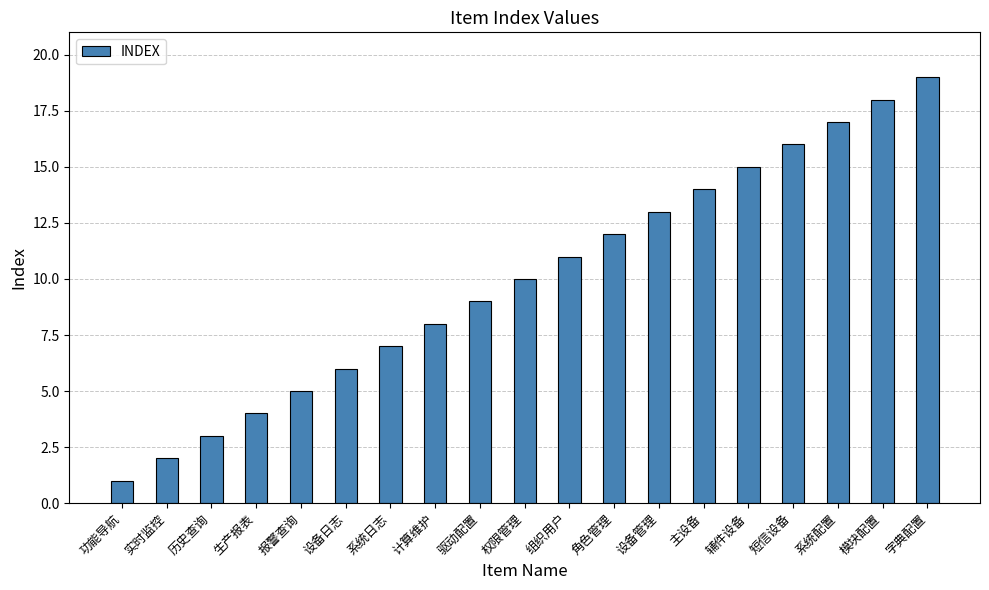

Rank the categories by value from highest to lowest.

字典配置, 模块配置, 系统配置, 短信设备, 辅件设备, 主设备, 设备管理, 角色管理, 组织用户, 权限管理, 驱动配置, 计算维护, 系统日志, 设备日志, 报警查询, 生产报表, 历史查询, 实时监控, 功能导航